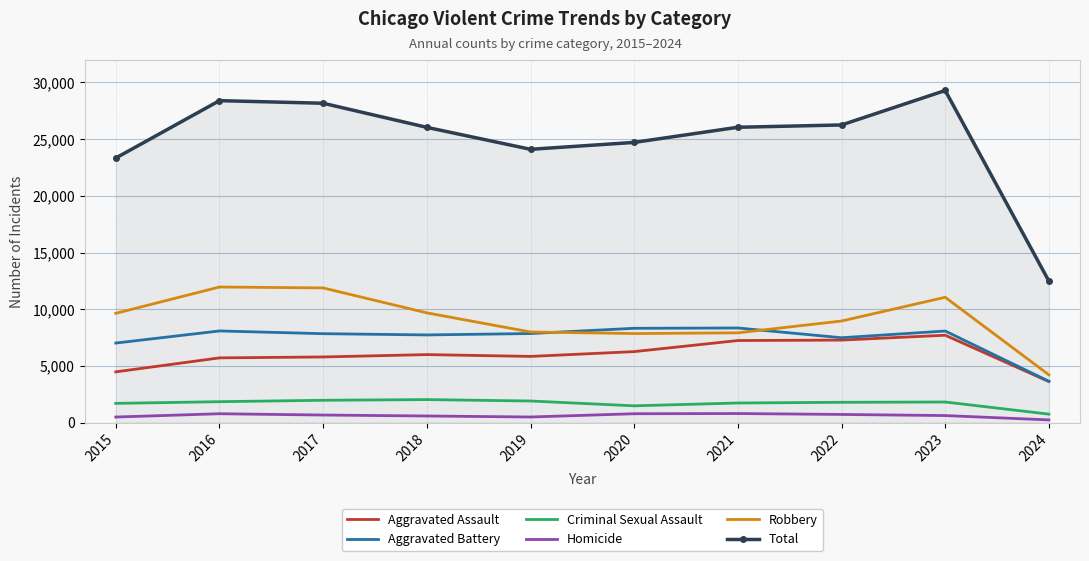

Is the value of Criminal Sexual Assault at 2021 greater than the value of Total at 2021?

No